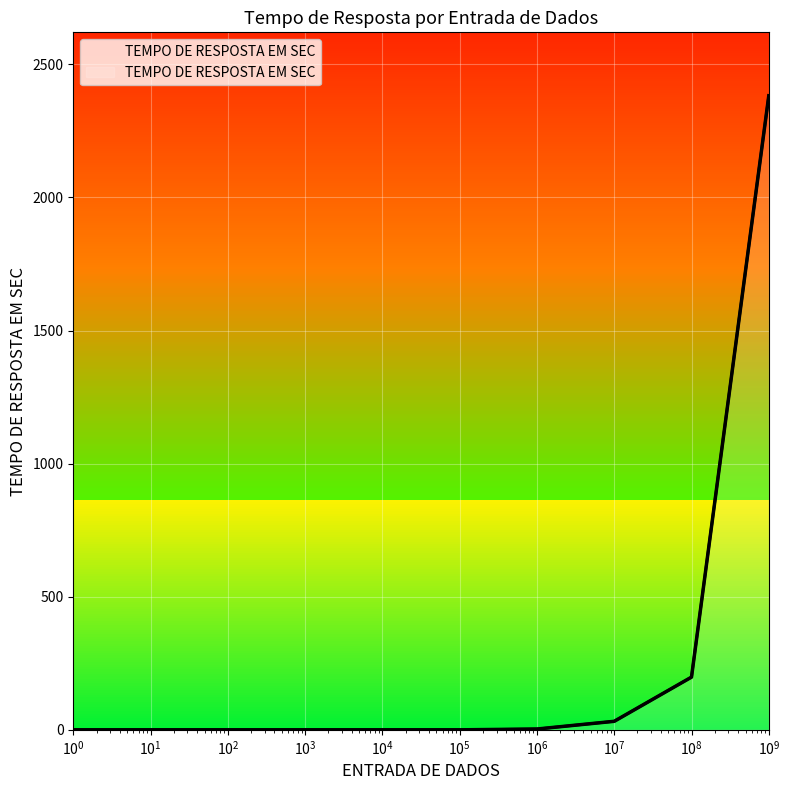

What is the sum of the values at 1E+0 and 1E+8?

198